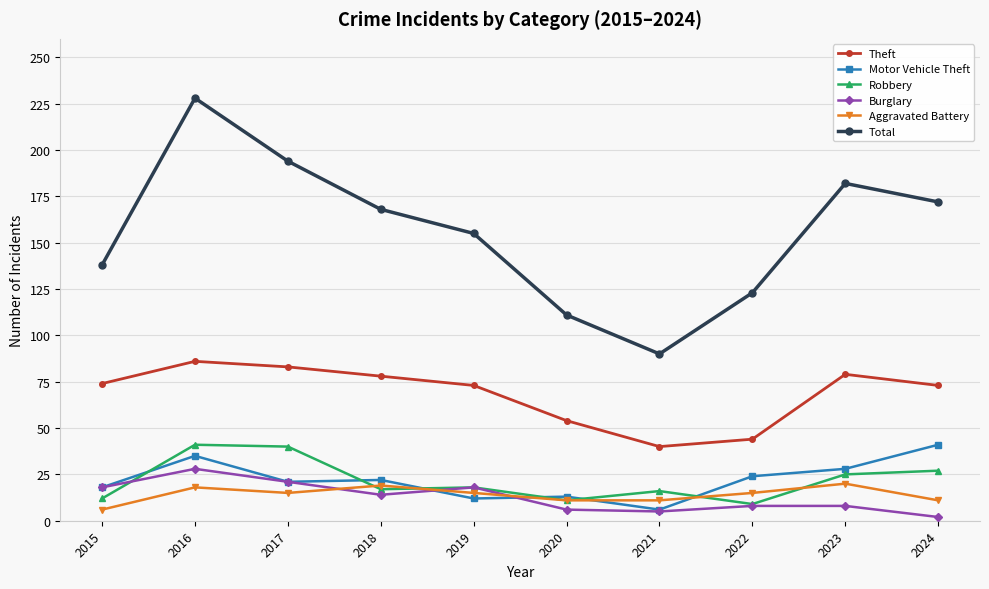

Which series ends up on top after the final intersection of Burglary and Motor Vehicle Theft?

Motor Vehicle Theft